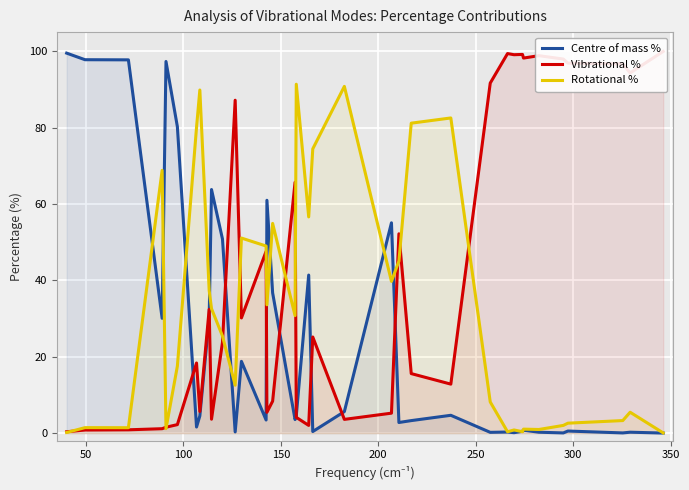

What is the highest value of the Centre of mass % series?

99.5